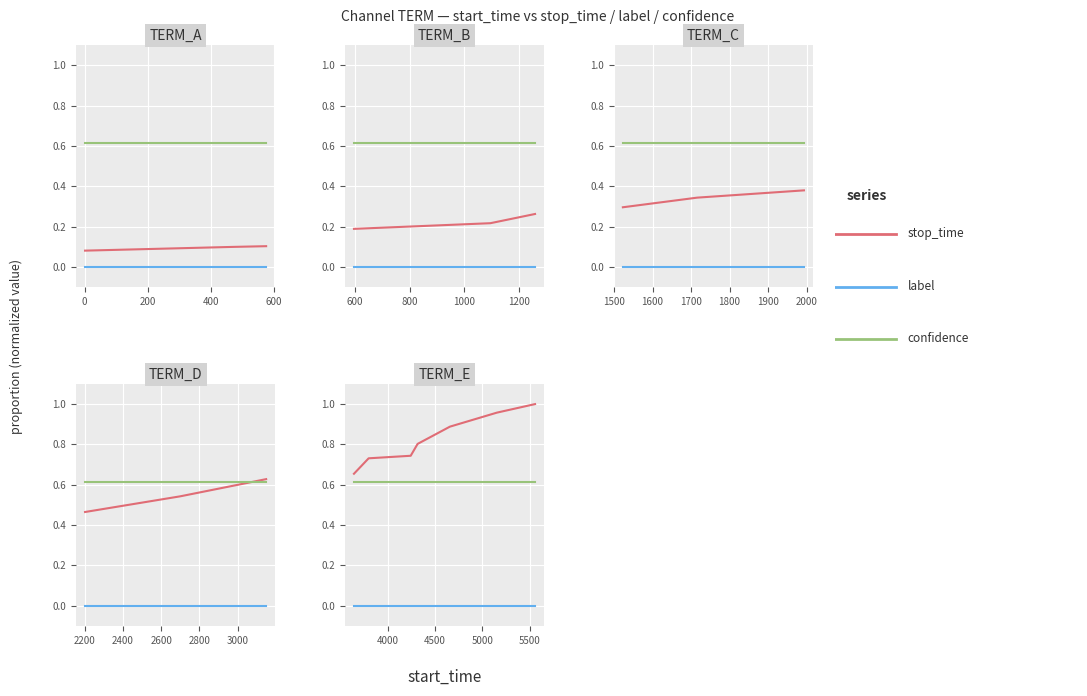

Between 400 and 600, which series saw the biggest shift?

stop_time